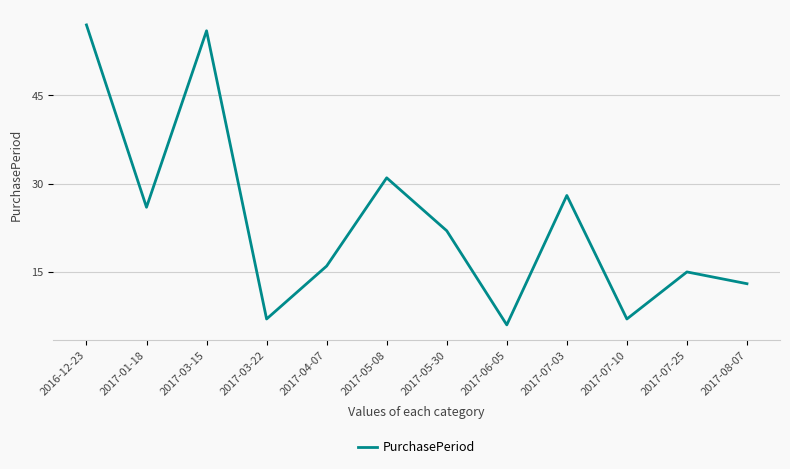

Reading right to left, what are all the values shown in this chart?

13	15	7	28	6	22	31	16	7	56	26	57